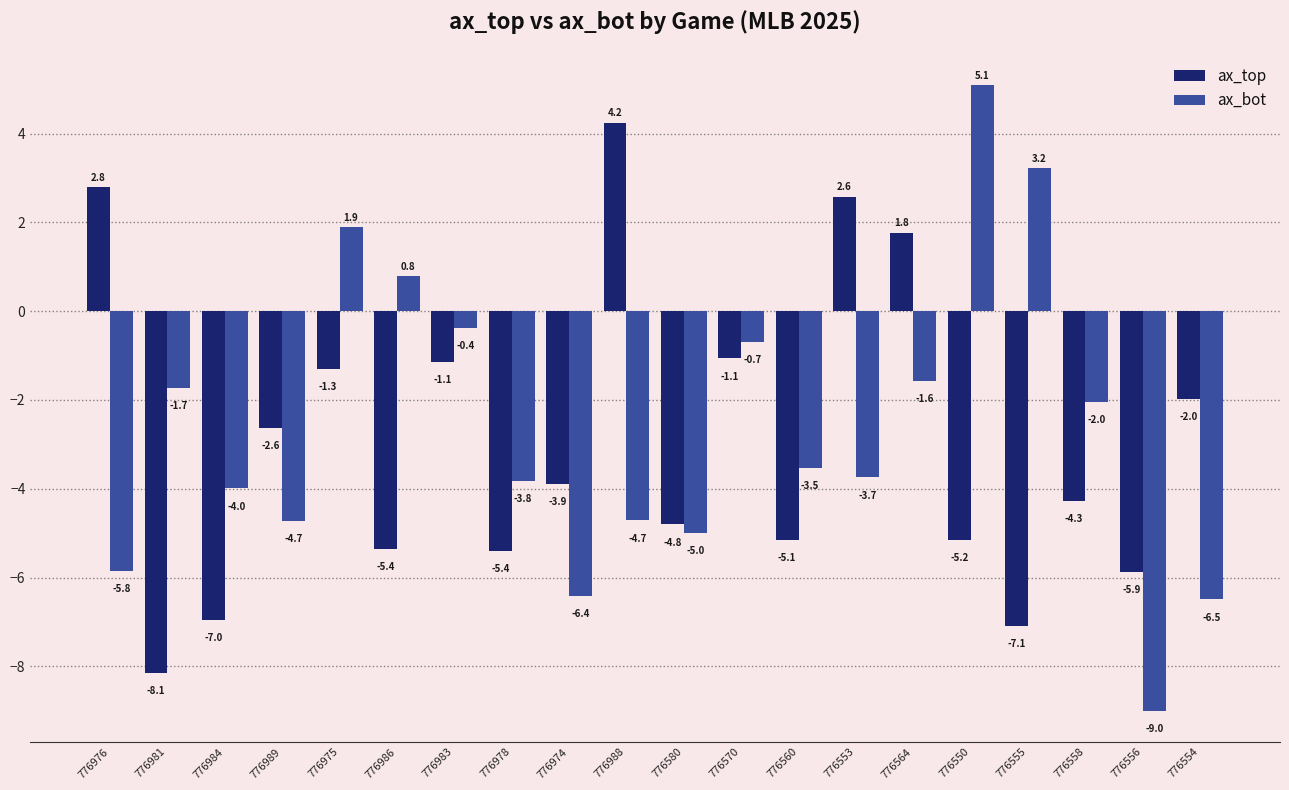

What is the label of the 1st bar from the right?

776554